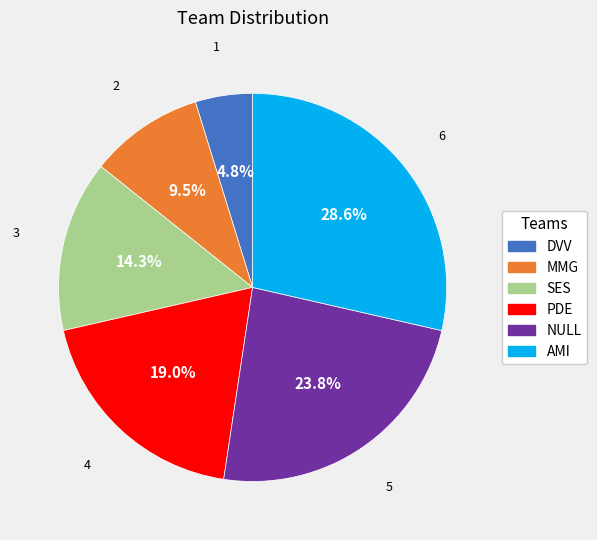

Is it true that SES is 14% of the pie?

True